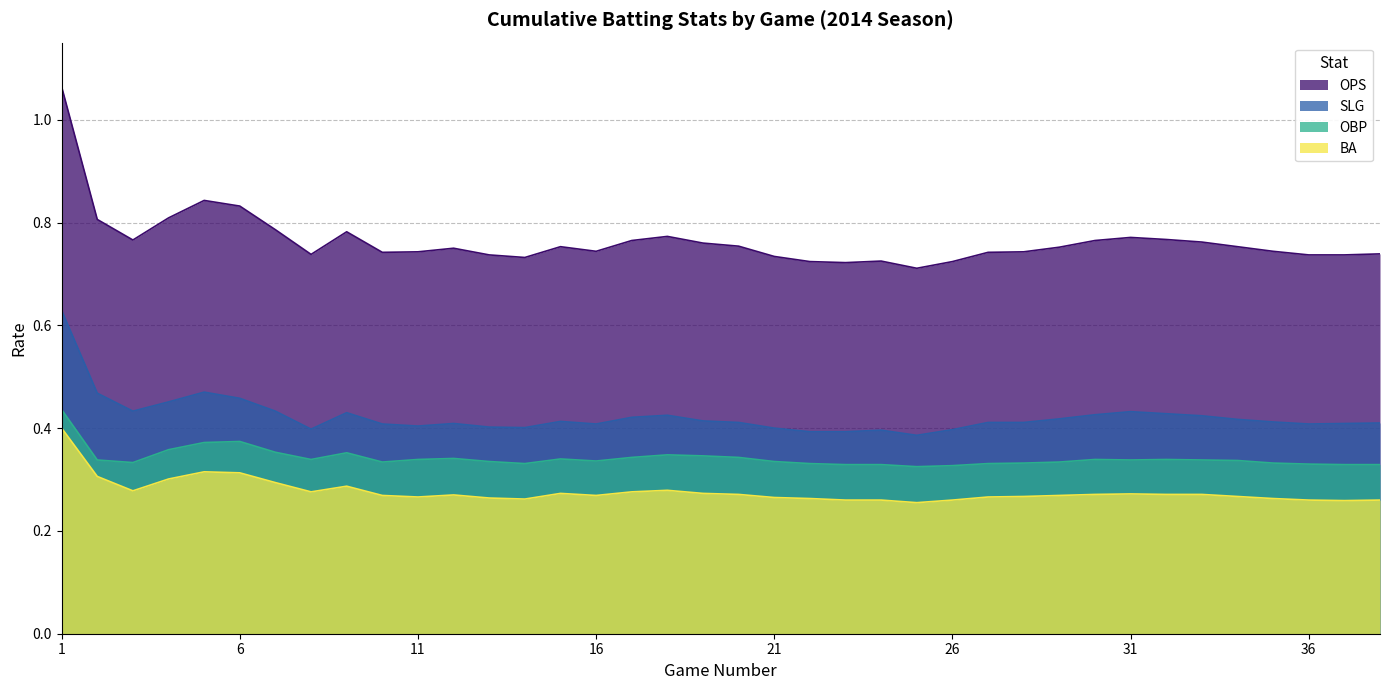

Does the chart display data point markers on the line(s)?

No